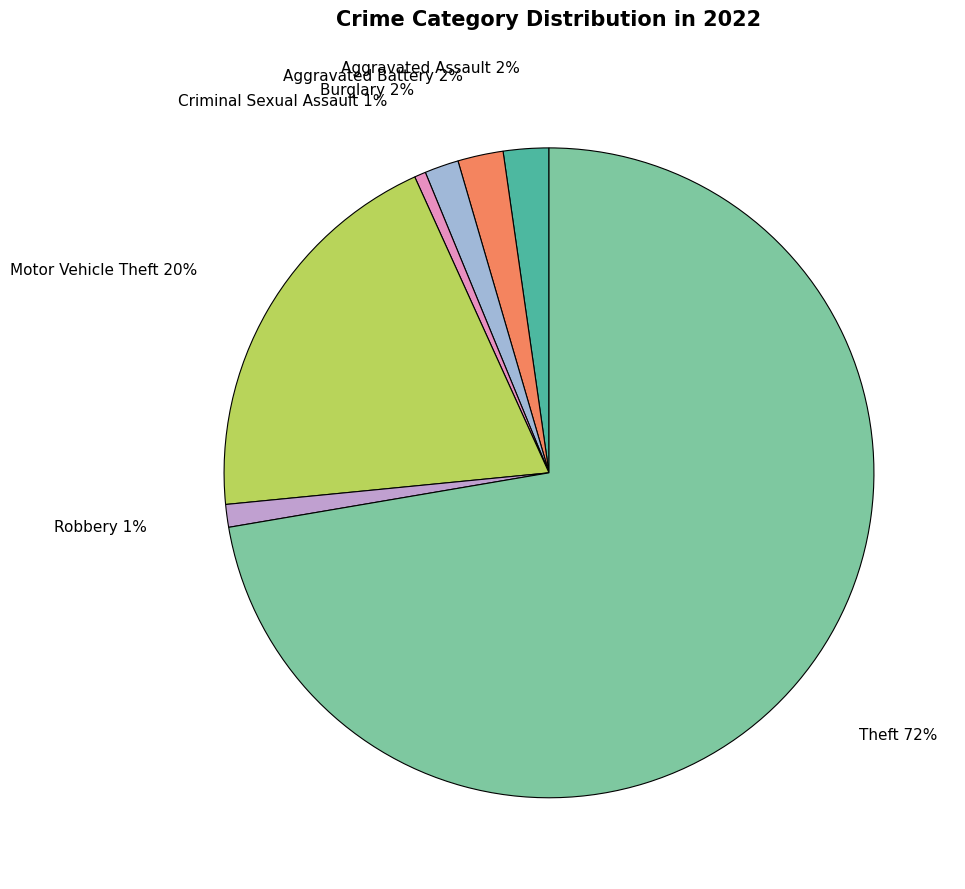

Count the number of slices in the pie.

7